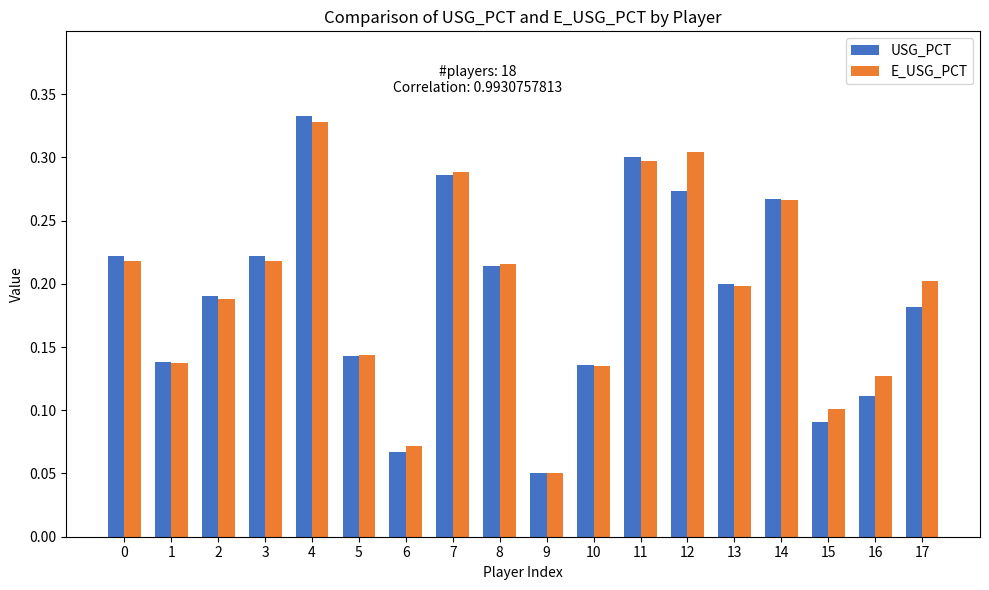

List the series in order of their overall mean, lowest first.

USG_PCT, E_USG_PCT